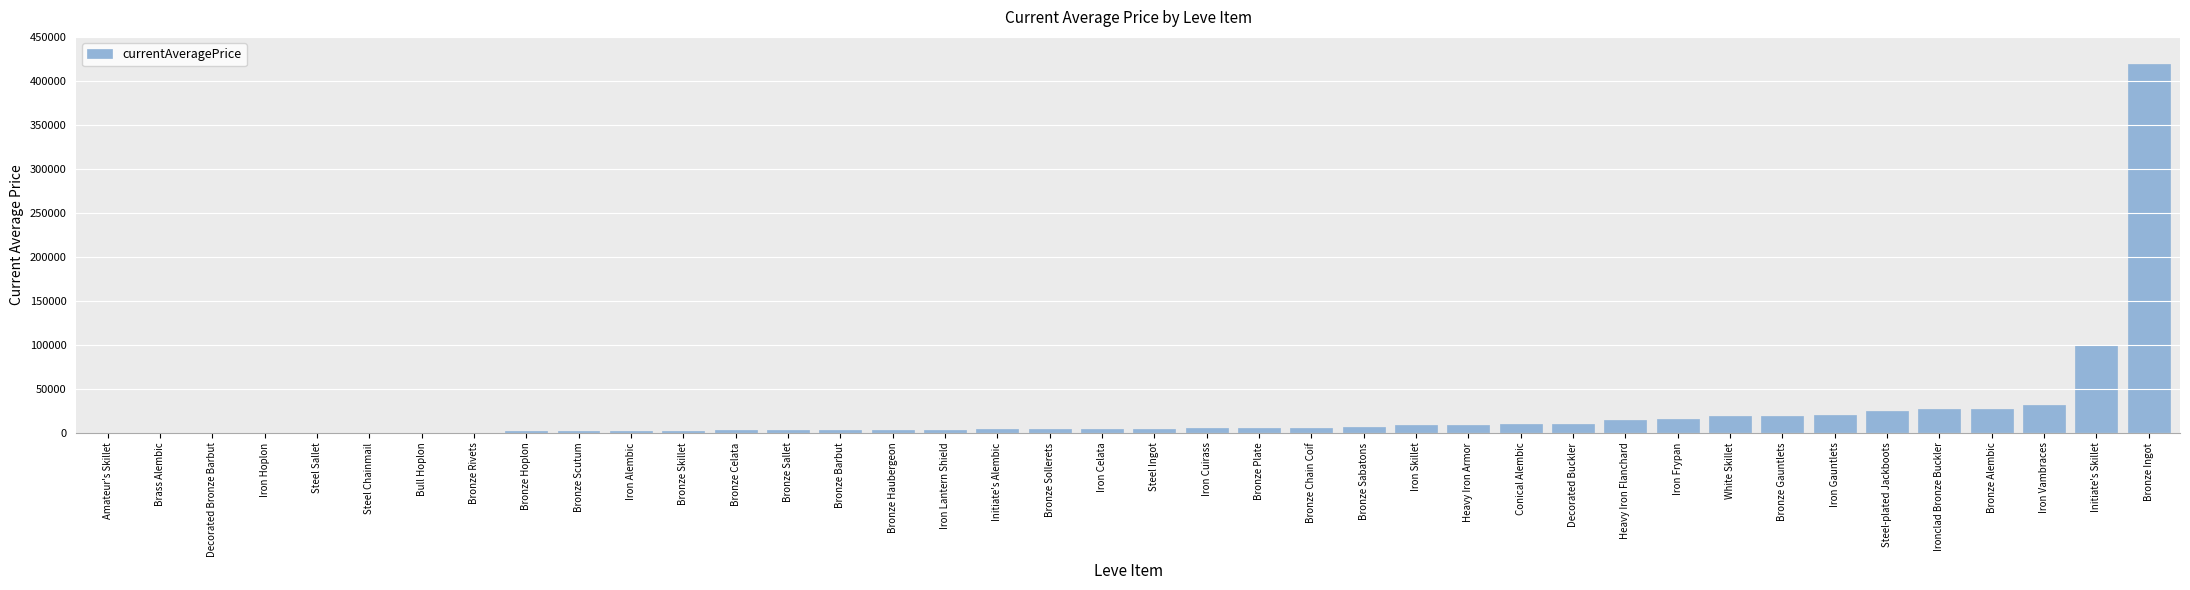

What is the greatest value displayed?

418983.4